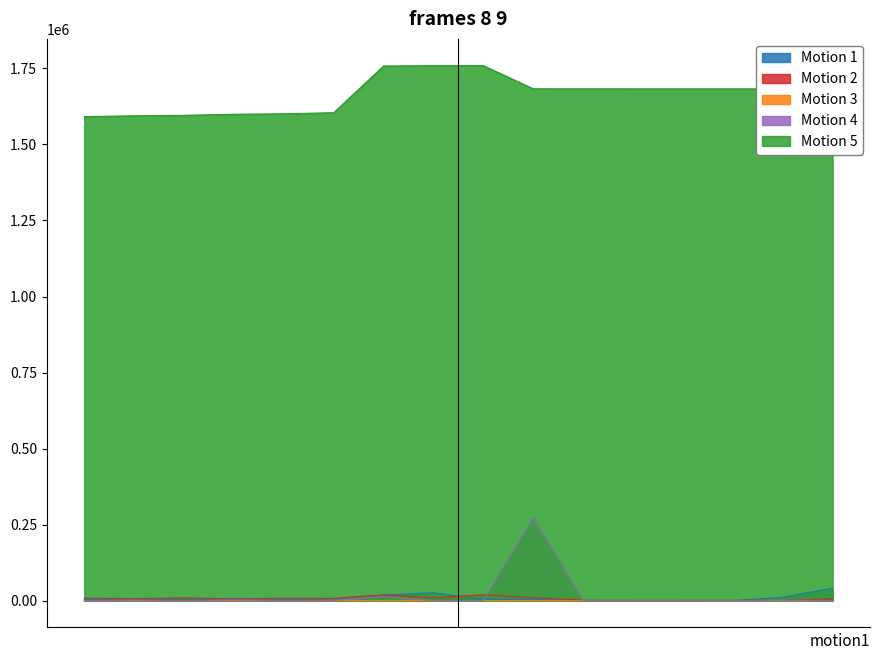

What is the total value across all series at 11:44:30?

1613567.4